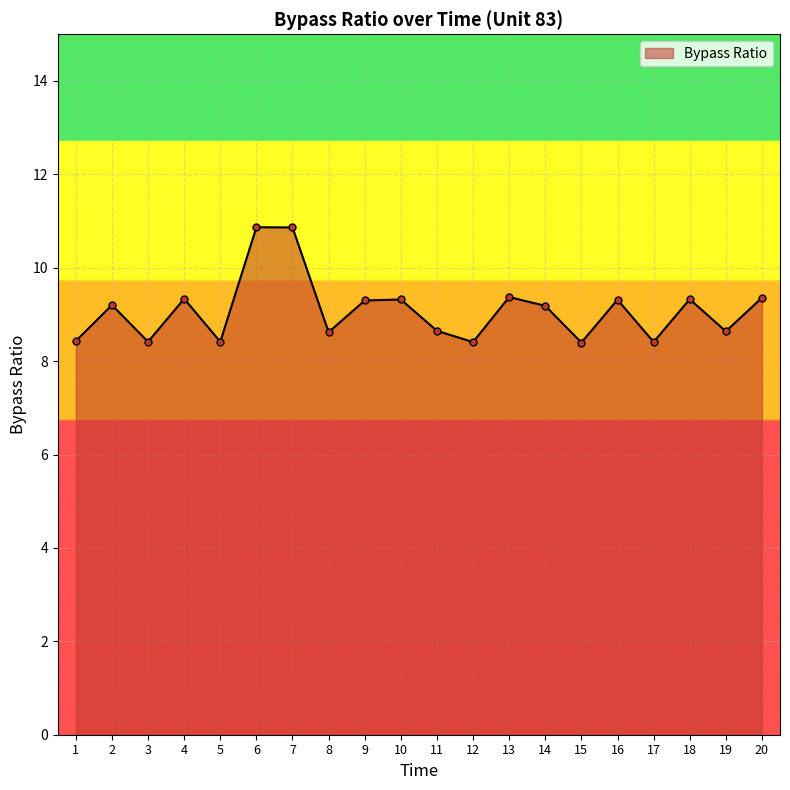

How many points are higher than both their immediate neighbors (excluding endpoints)?

7